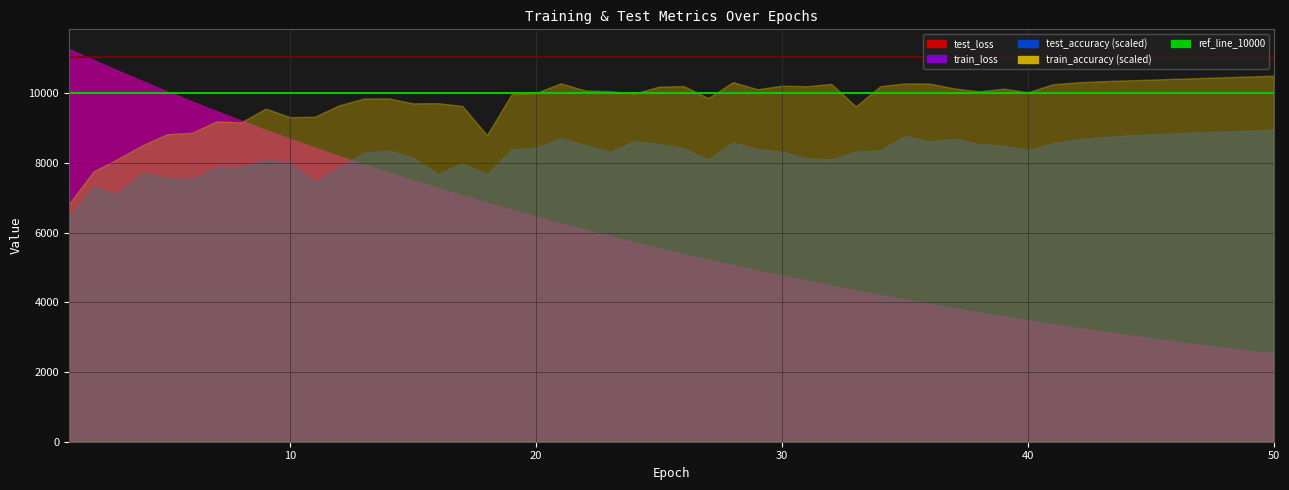

What is the sum of all ref_line_10000 values?

20000.0